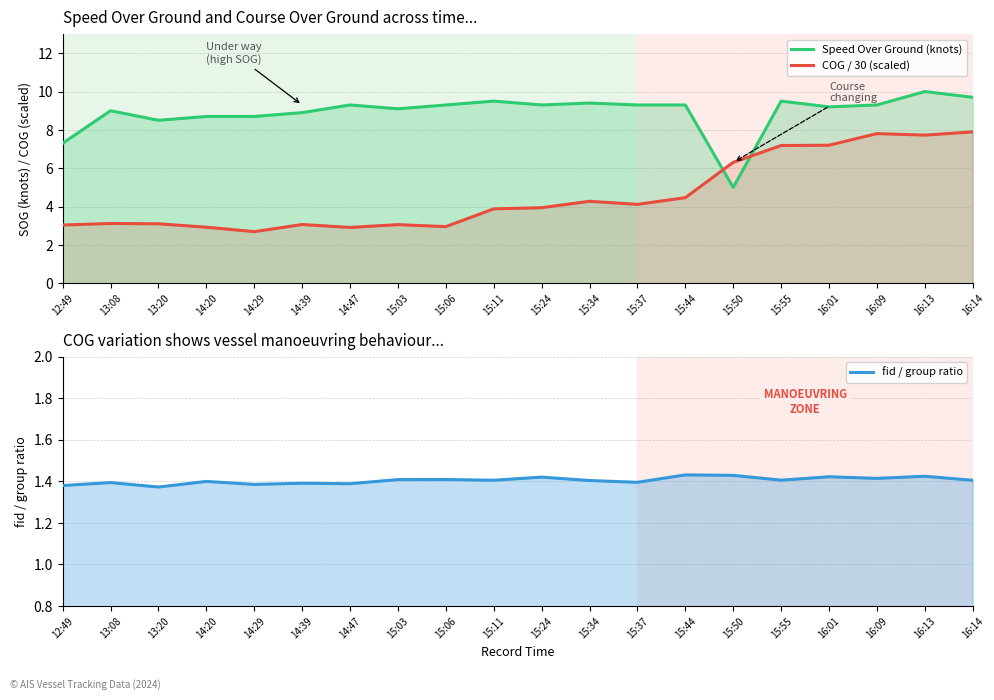

Where is Speed Over Ground (knots) nearest to the value 7?

12:49